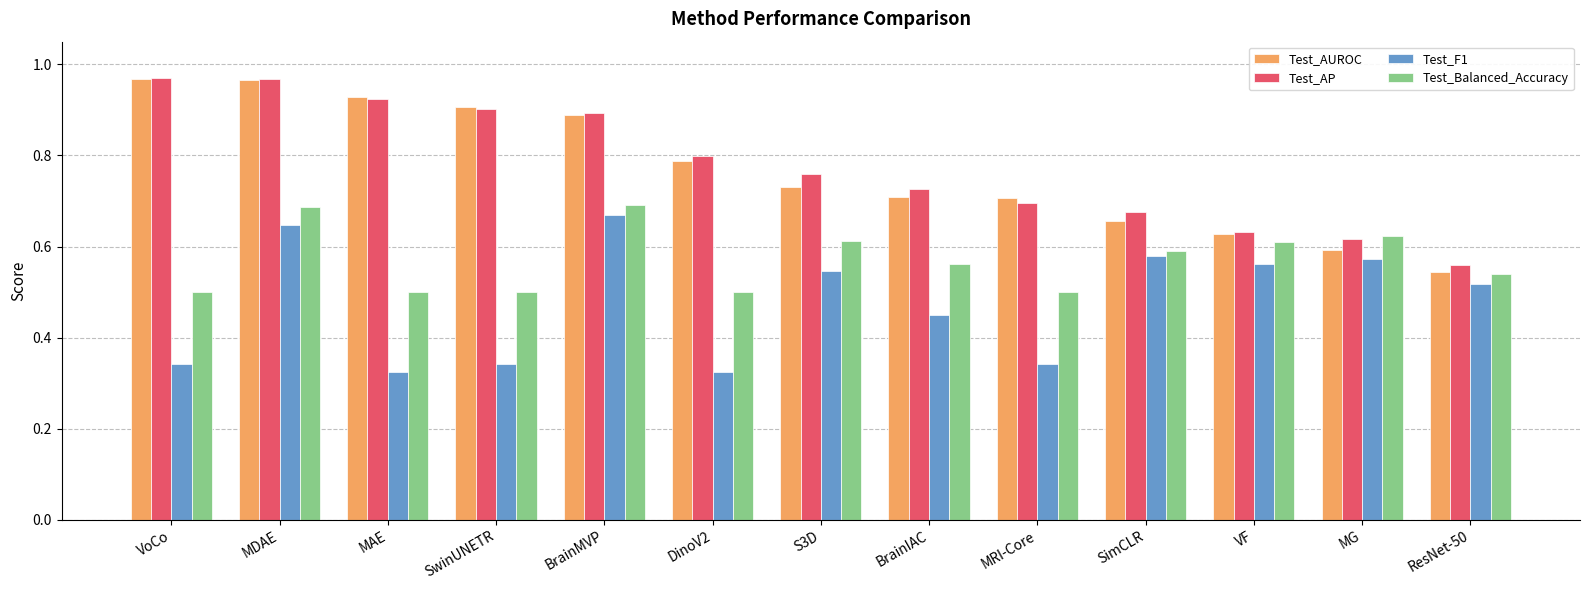

What is the sum of all Test_Balanced_Accuracy values?

7.4